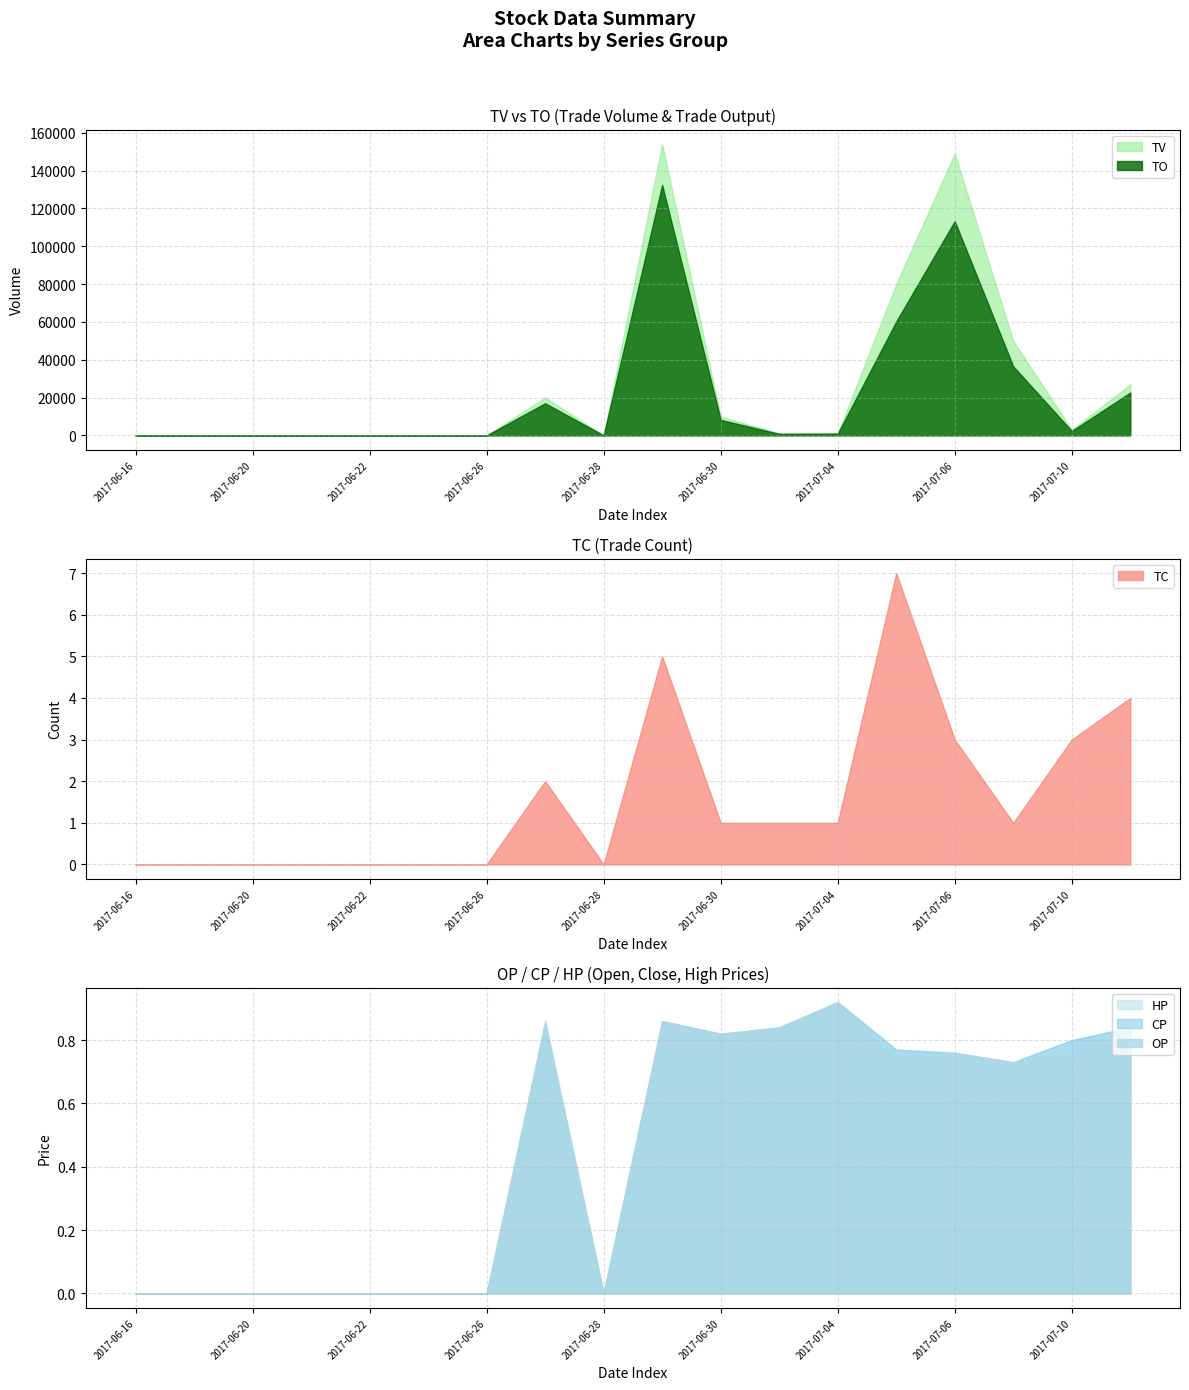

True or false: TC and CP cross at least once.

False